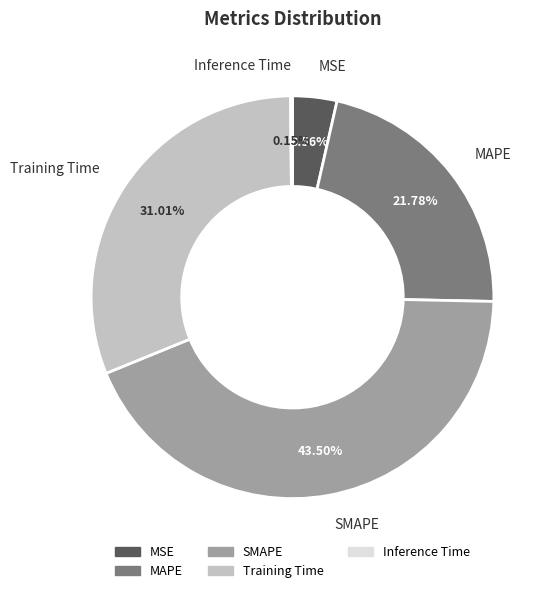

To the nearest percent, what percentage of the pie is MAPE?

22%